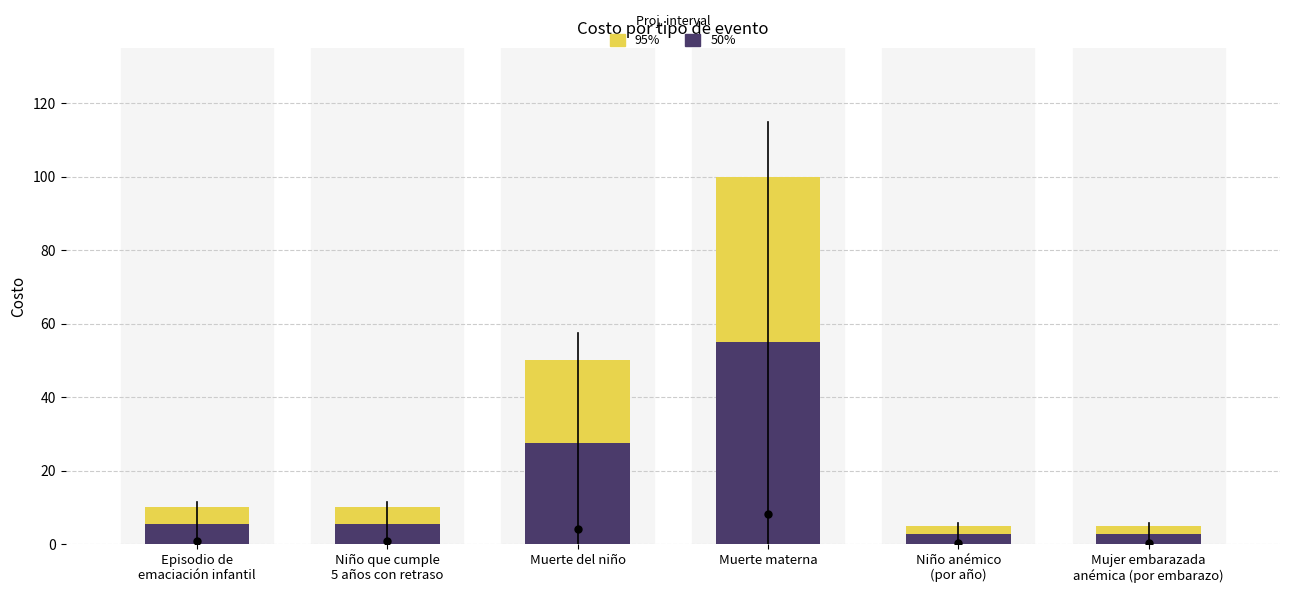

At which category is the sum across all series the highest?

Muerte materna